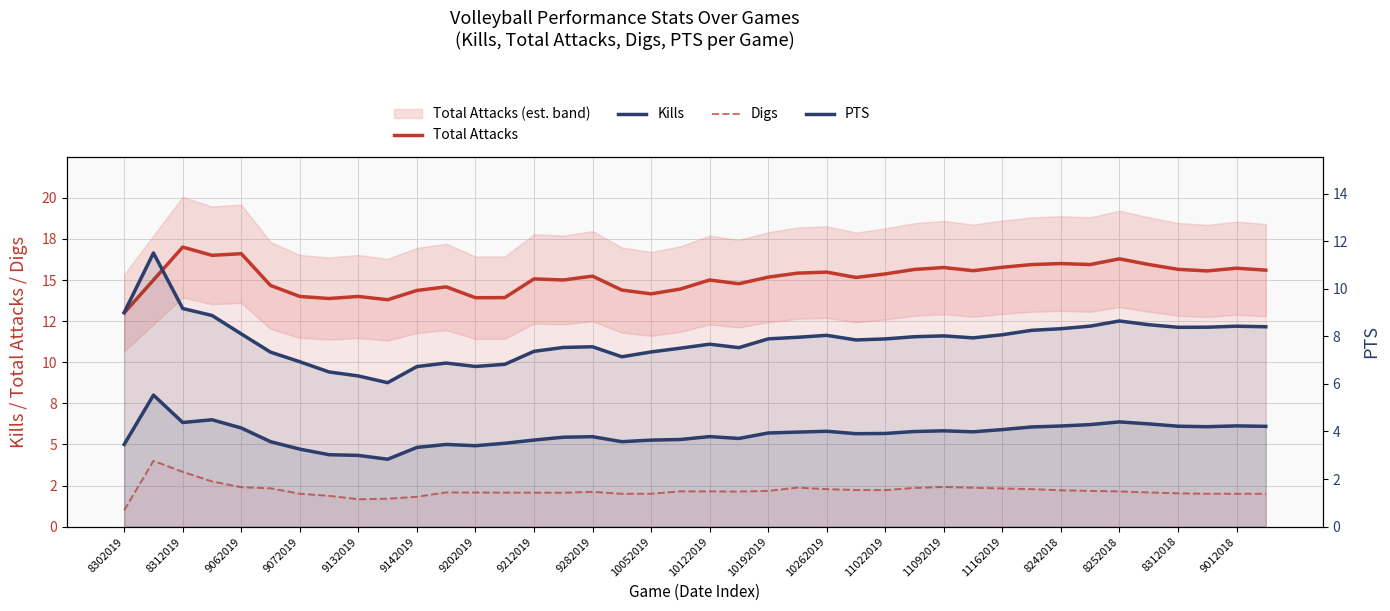

What is the difference between the second highest and minimum values in the Kills series?

2.4